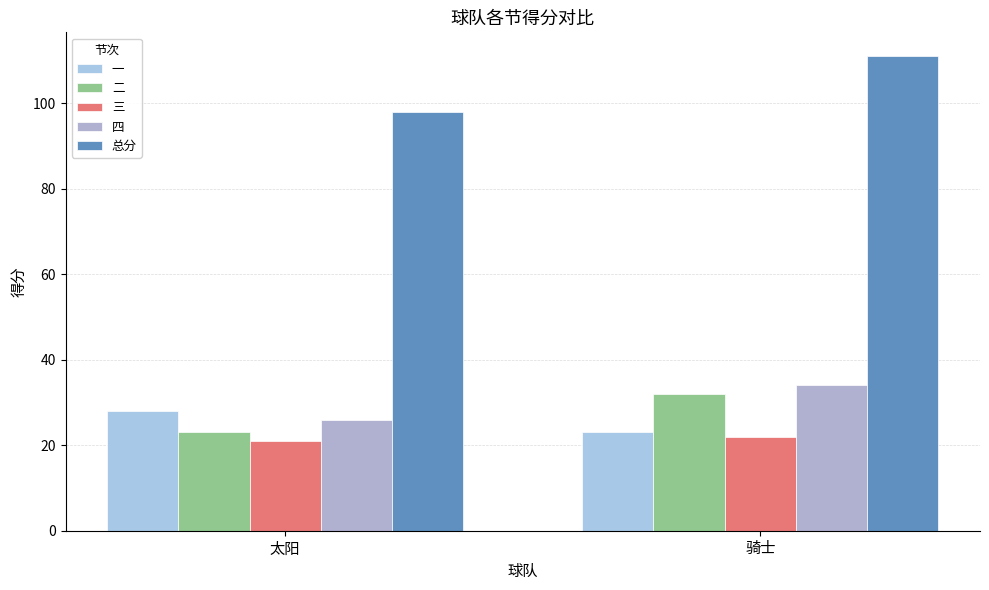

The value of 三 at 太阳 is 21. True or false?

True